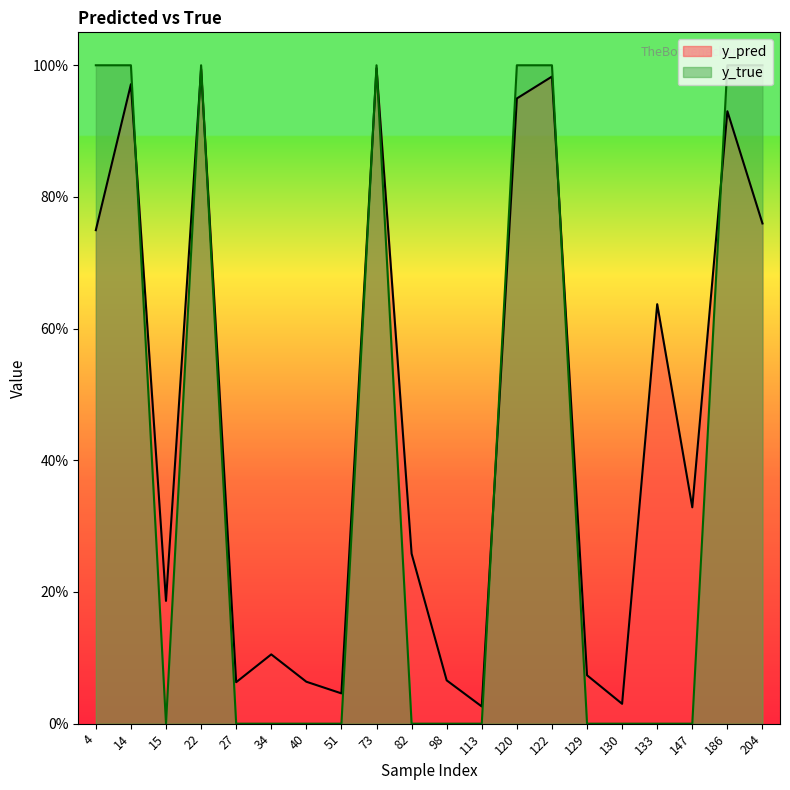

At which category does the chart reach its minimum across all series?

15